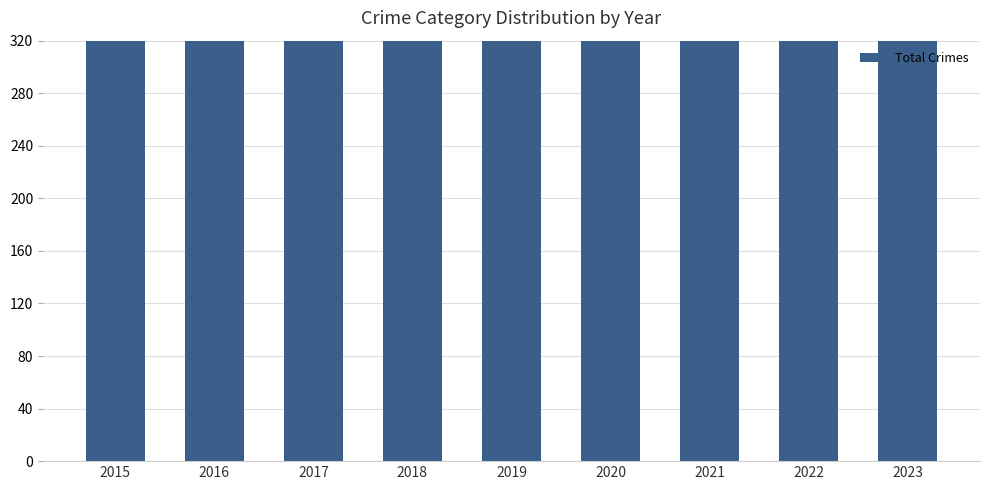

At which category does the chart reach its minimum across all series?

2015